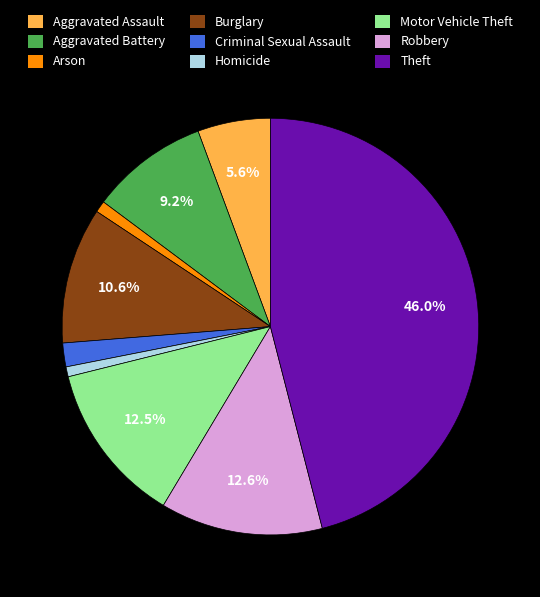

What is the largest slice in the pie chart?

Theft